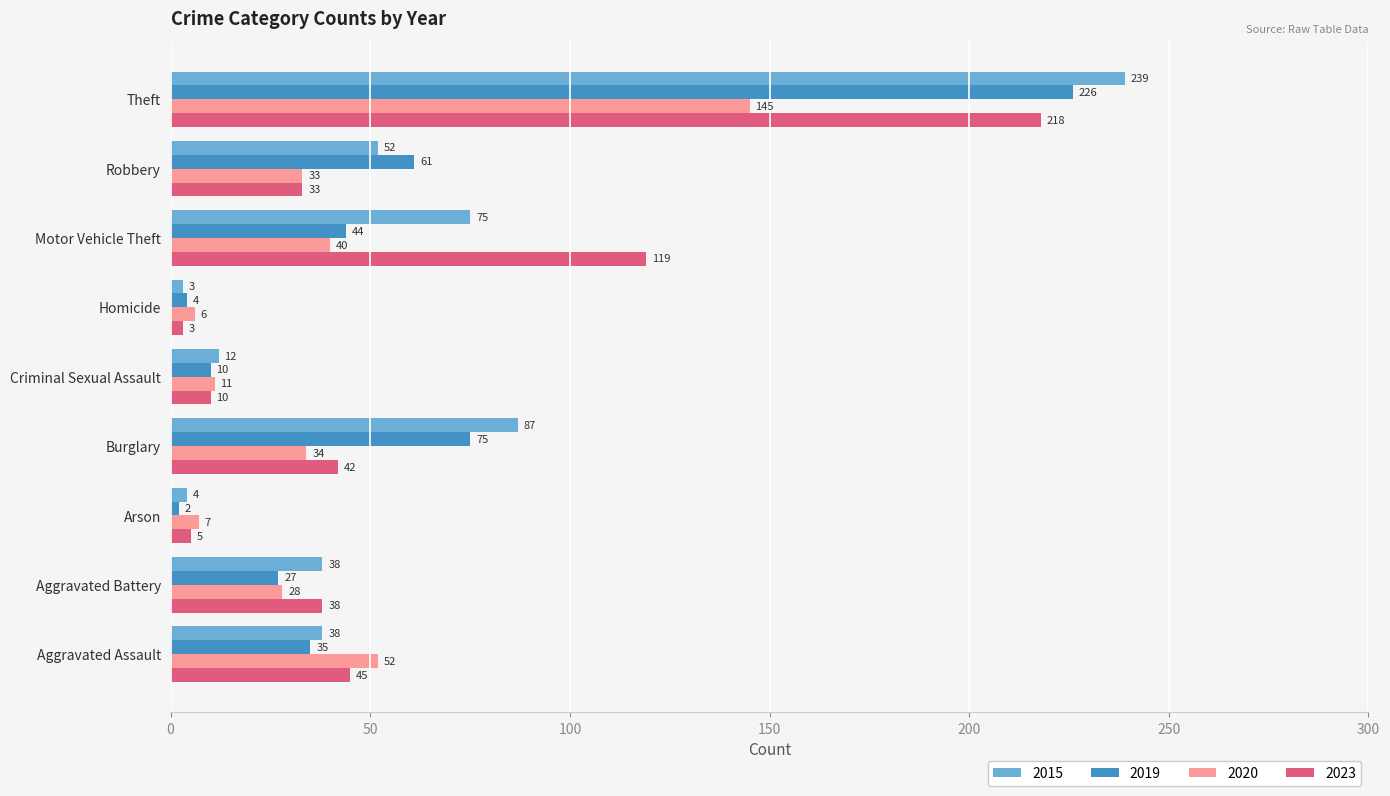

At which label is 2015 closest to 121?

Burglary